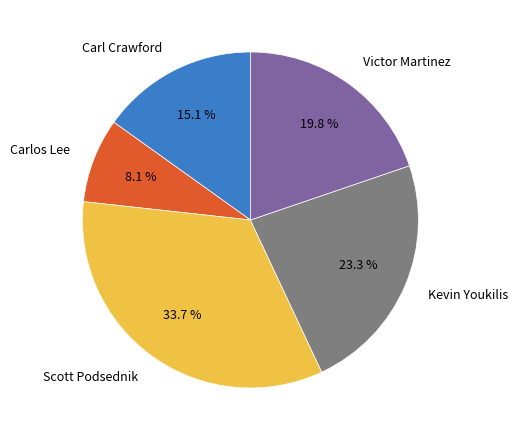

Does Scott Podsednik represent more than half of the total?

No